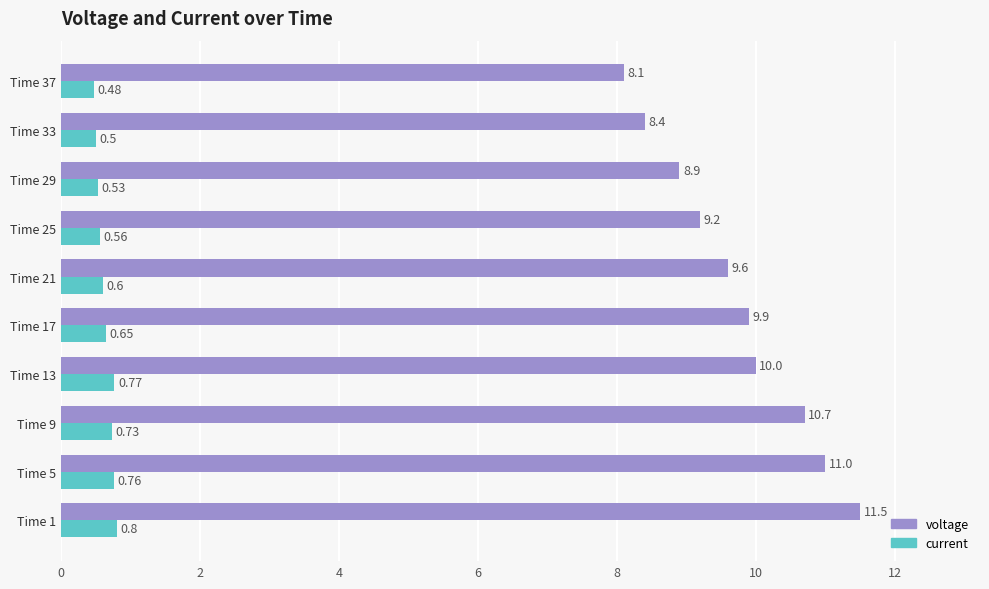

What is the difference between the voltage values at Time 37 and Time 21?

1.5